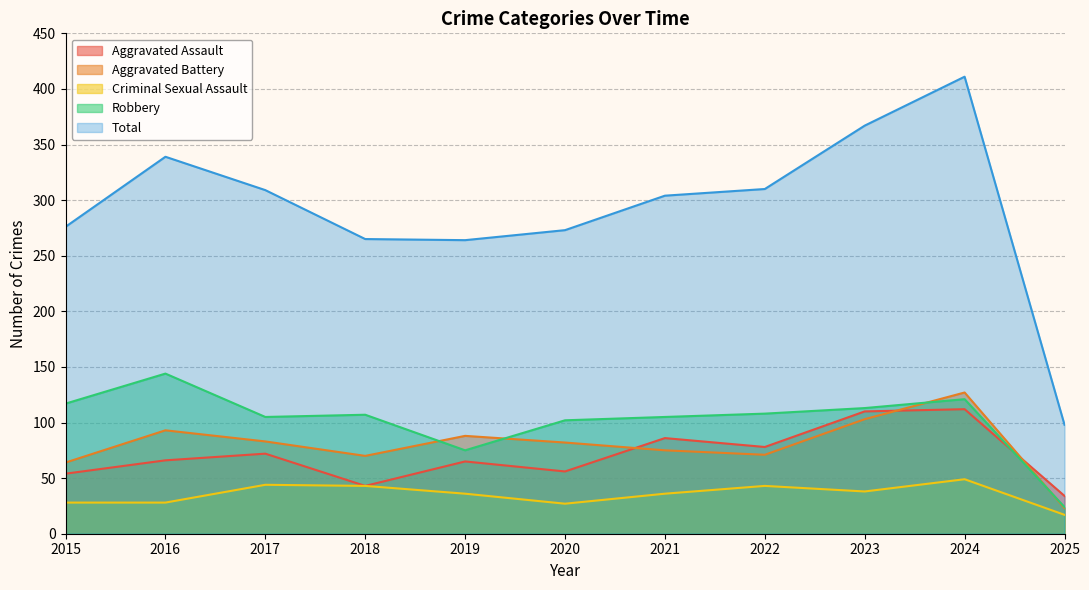

Reading left to right, what are all the values shown in this chart?

Aggravated Assault: 54	66	72	43	65	56	86	78	110	112	34
Aggravated Battery: 64	93	83	70	88	82	75	71	103	127	23
Criminal Sexual Assault: 28	28	44	43	36	27	36	43	38	49	17
Robbery: 117	144	105	107	75	102	105	108	113	121	24
Total: 276	339	309	265	264	273	304	310	367	411	98